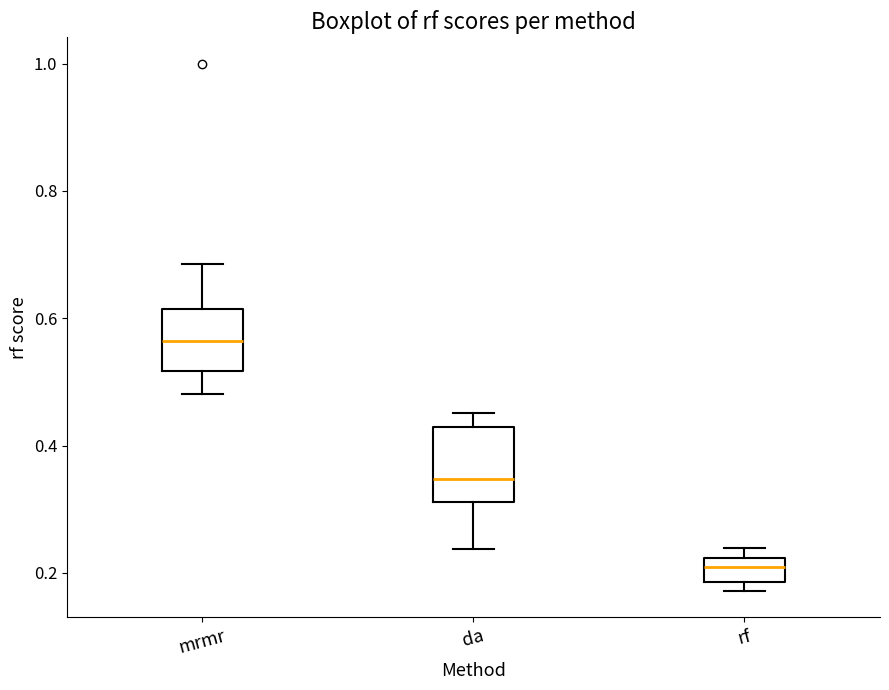

Reading left to right, read every box against the y-axis: the position of its median line, the range the box covers, and the ends of its whiskers. The values are not printed on the chart, so give them approximately, as read against the axis.

mrmr: median 0.56, box 0.52 to 0.62, whiskers 0.48 to 0.68
da: median 0.34, box 0.32 to 0.42, whiskers 0.24 to 0.46
rf: median 0.20, box 0.18 to 0.22, whiskers 0.18 (just below the box's lower edge) to 0.24